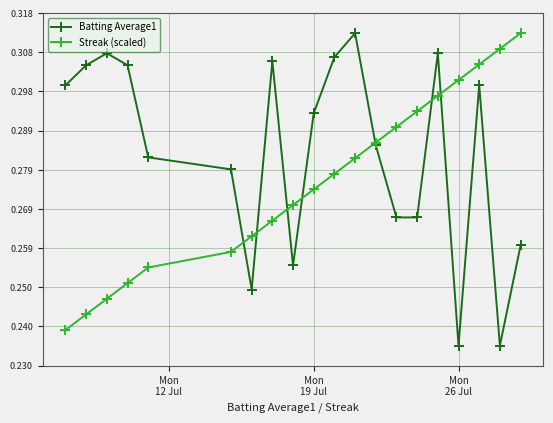

At how many categories does at least one series exceed 0?

20